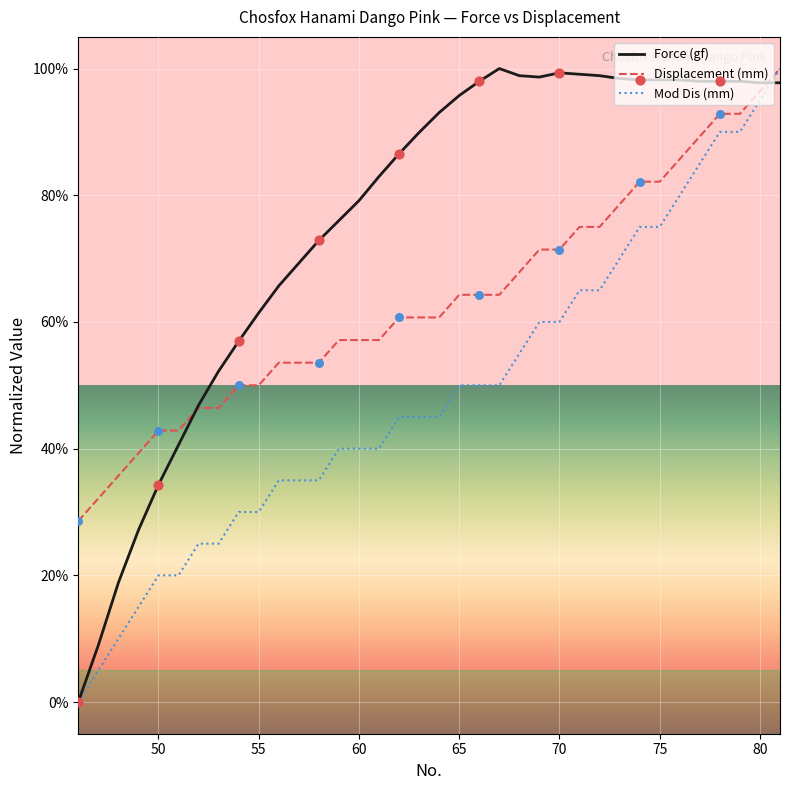

At how many categories does at least one series exceed 12?

36